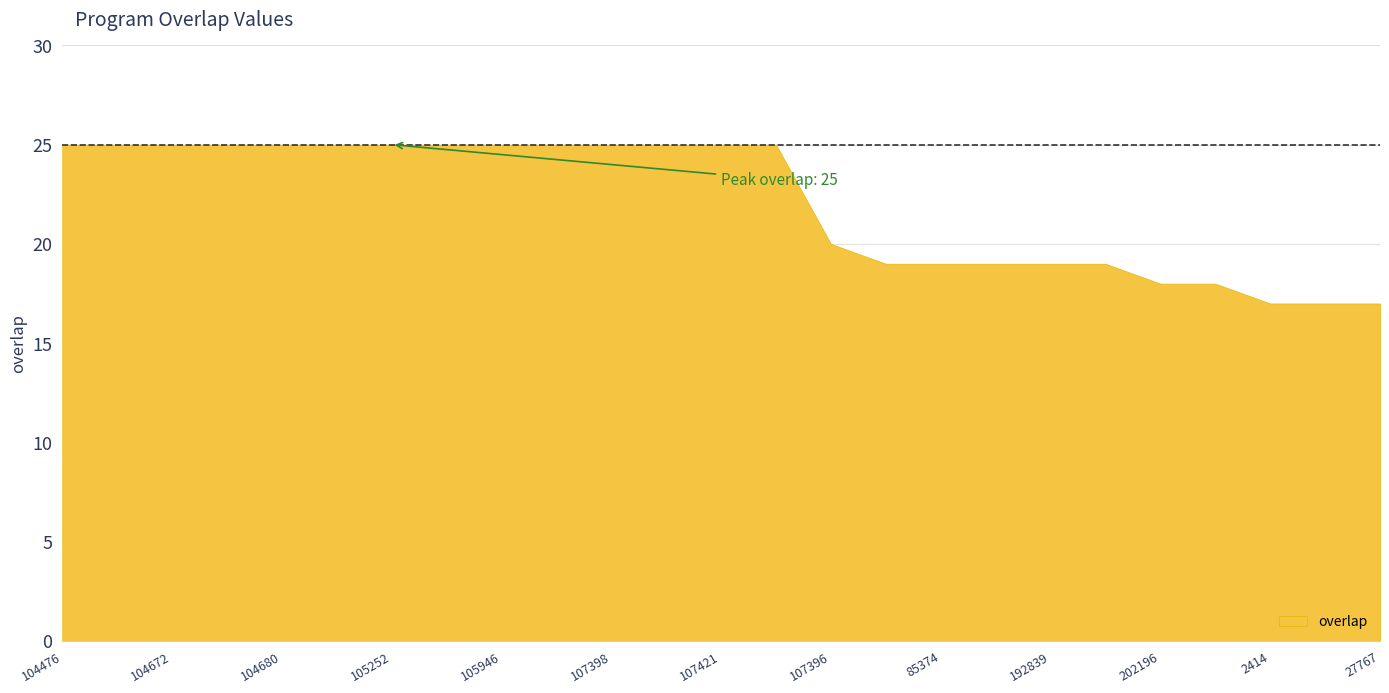

List the labels in order of value, largest first.

104476, 104670, 104672, 104674, 104680, 105250, 105252, 105943, 105946, 105948, 107398, 107419, 107421, 107422, 107396, 59270, 85374, 119771, 192839, 213820, 202196, 253487, 2414, 27765, 27767